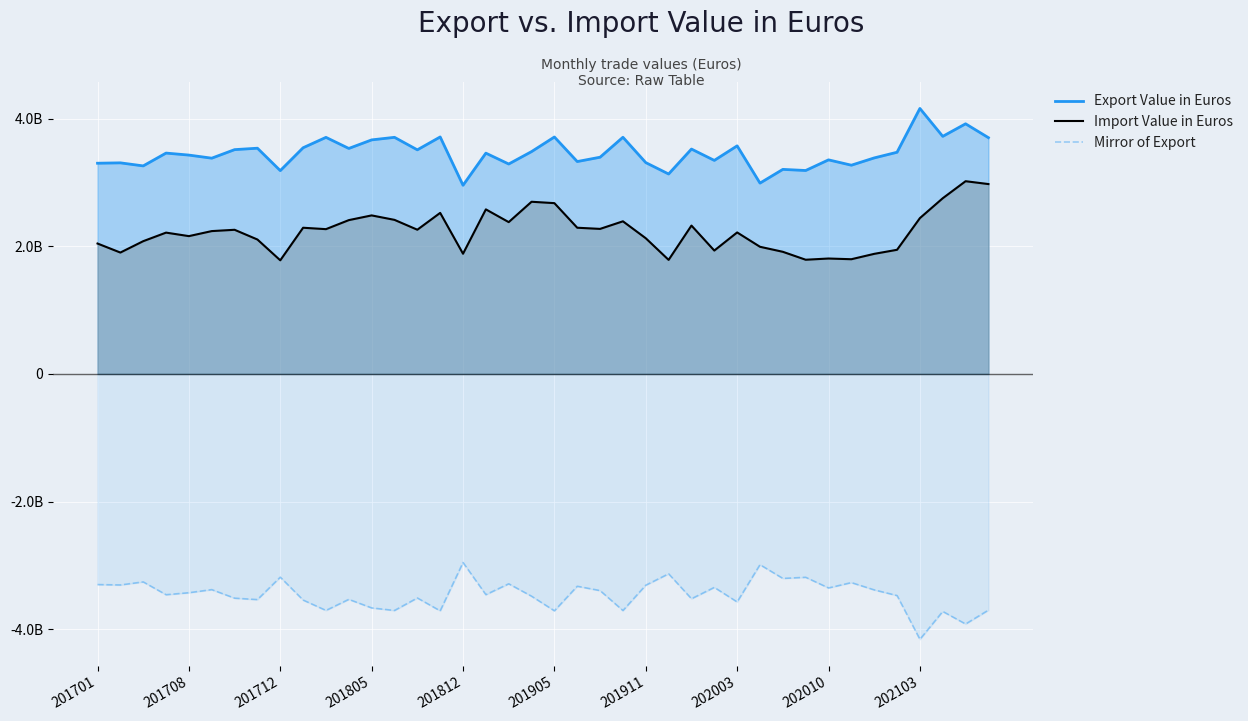

Is the value of Import Value in Euros at 201712 greater than the value of Export Value in Euros at 202103?

No